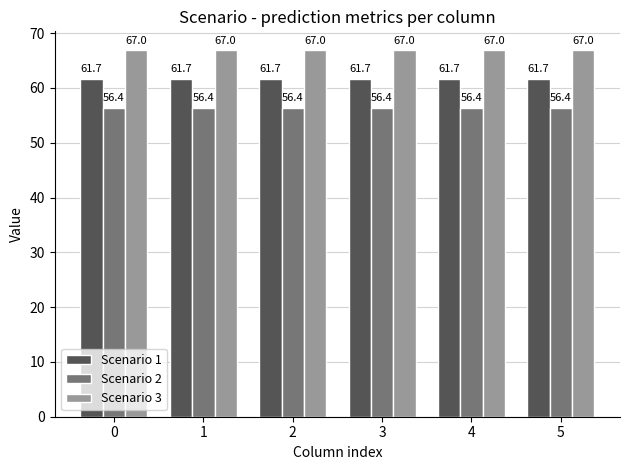

The value of Scenario 2 at 0 is 56.4. True or false?

True